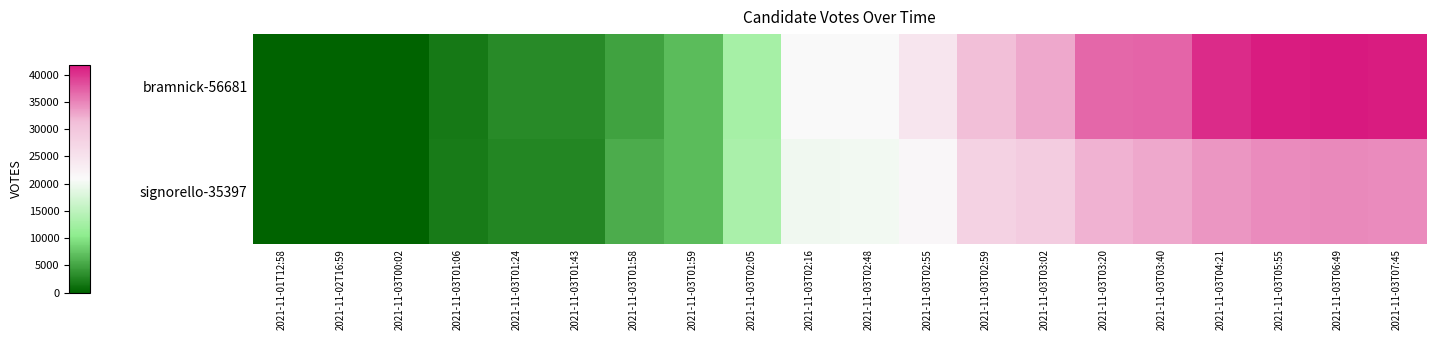

Reading left to right, transcribe all the data shown in this chart.

bramnick-56681: 2021-11-01T12:58=0	2021-11-02T16:59=0	2021-11-03T00:02=0	2021-11-03T01:06=1732	2021-11-03T01:24=3010	2021-11-03T01:43=3010	2021-11-03T01:58=4810	2021-11-03T01:59=6854	2021-11-03T02:05=12893	2021-11-03T02:16=20773	2021-11-03T02:48=20967	2021-11-03T02:55=24585	2021-11-03T02:59=31343	2021-11-03T03:02=32700	2021-11-03T03:20=36744	2021-11-03T03:40=37037	2021-11-03T04:21=40643	2021-11-03T05:55=41601	2021-11-03T06:49=41795	2021-11-03T07:45=41601
signorello-35397: 2021-11-01T12:58=0	2021-11-02T16:59=0	2021-11-03T00:02=0	2021-11-03T01:06=1881	2021-11-03T01:24=2728	2021-11-03T01:43=2728	2021-11-03T01:58=5606	2021-11-03T01:59=6740	2021-11-03T02:05=13201	2021-11-03T02:16=20038	2021-11-03T02:48=20120	2021-11-03T02:55=21467	2021-11-03T02:59=27910	2021-11-03T03:02=28945	2021-11-03T03:20=32006	2021-11-03T03:40=32752	2021-11-03T04:21=33858	2021-11-03T05:55=34463	2021-11-03T06:49=34632	2021-11-03T07:45=34463